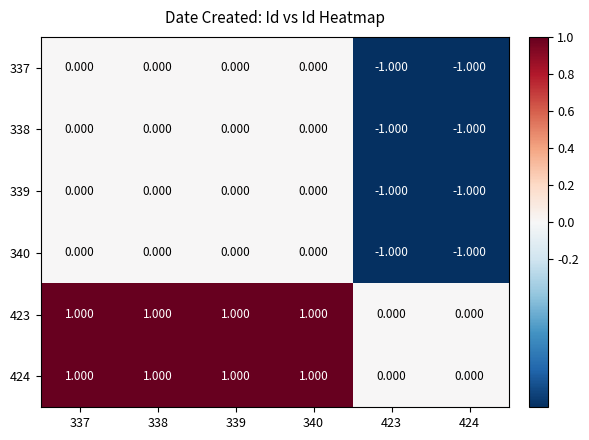

What is the total value across all series at 337?

2